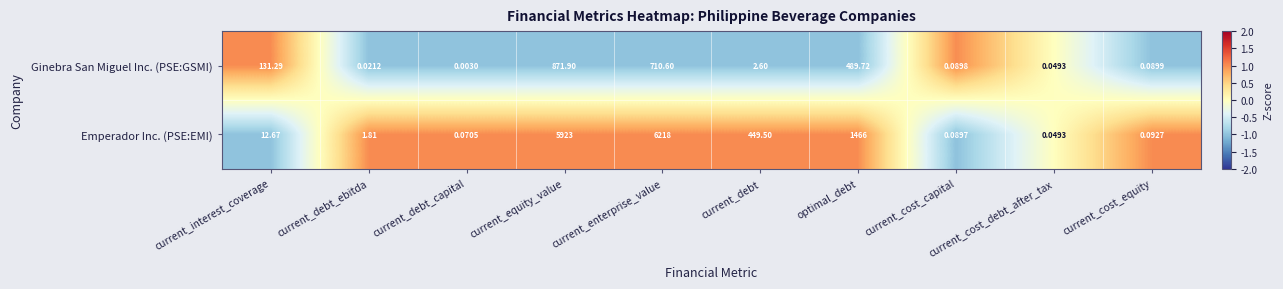

Which series has the widest spread of values?

Emperador Inc. (PSE:EMI)